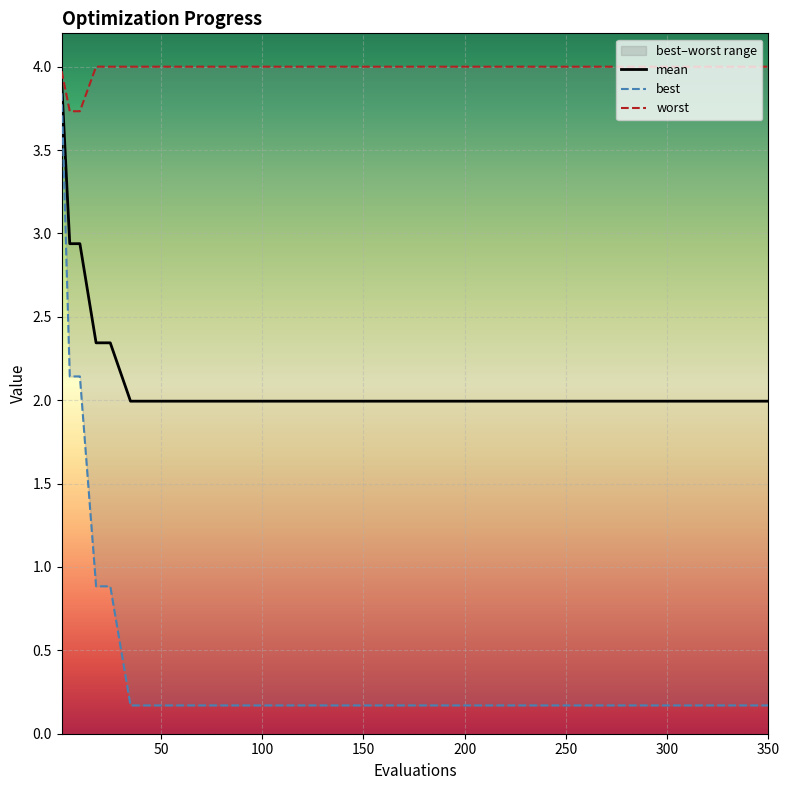

The value of mean at 150 is 2.0. True or false?

True